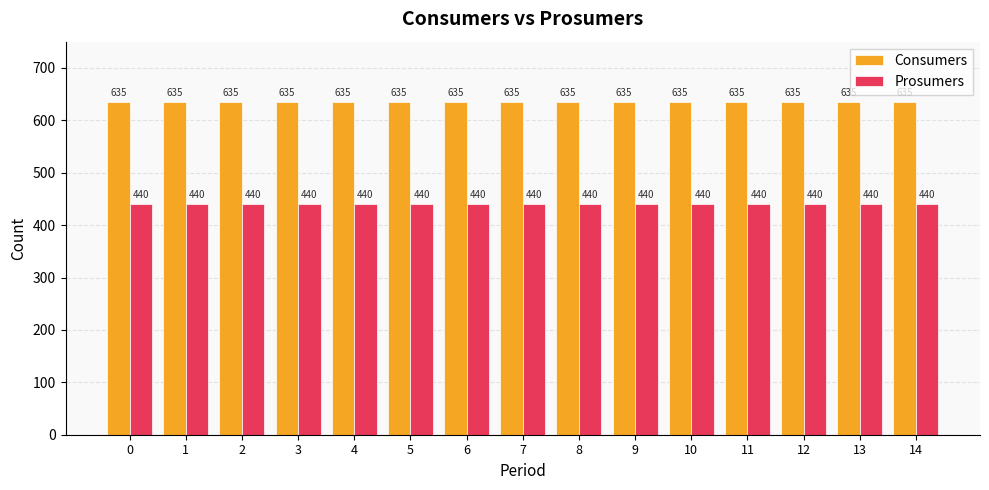

What is the value of the Consumers bar at the 4th from the left?

635